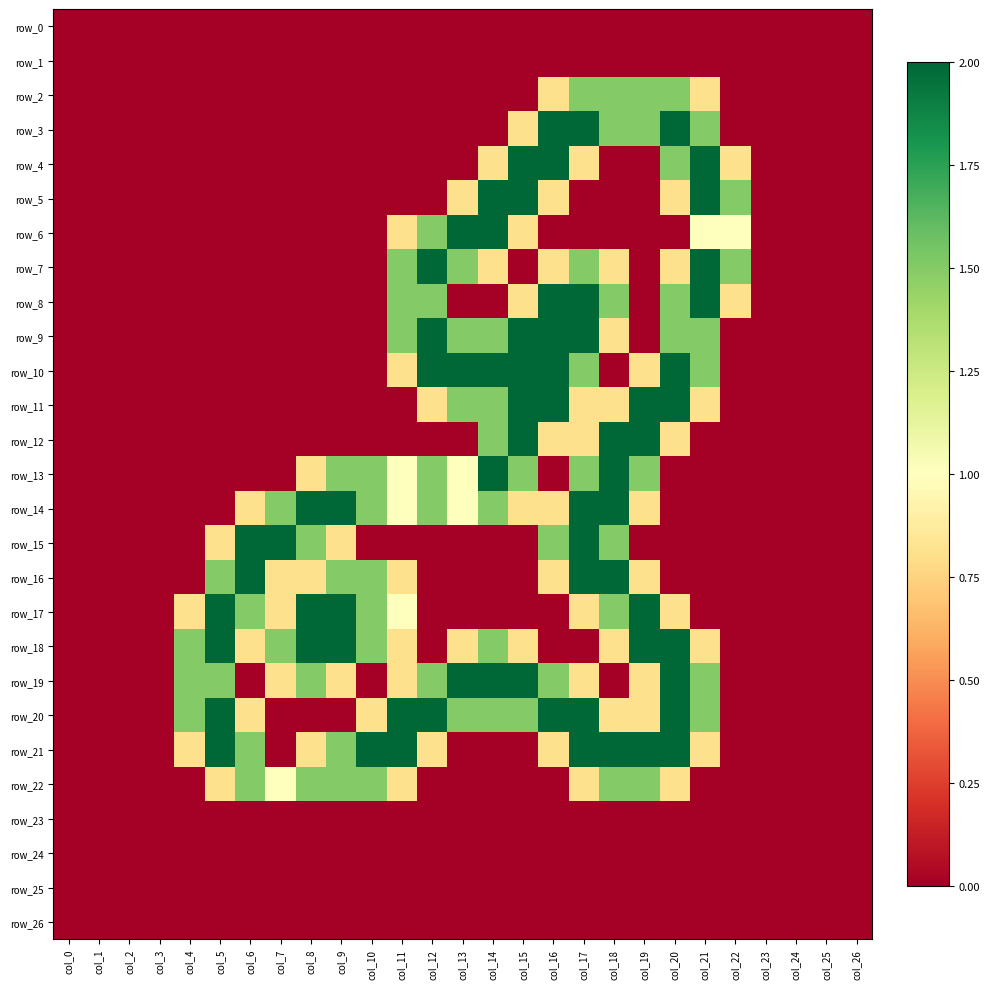

Which series has the largest range (max minus min)?

row_3